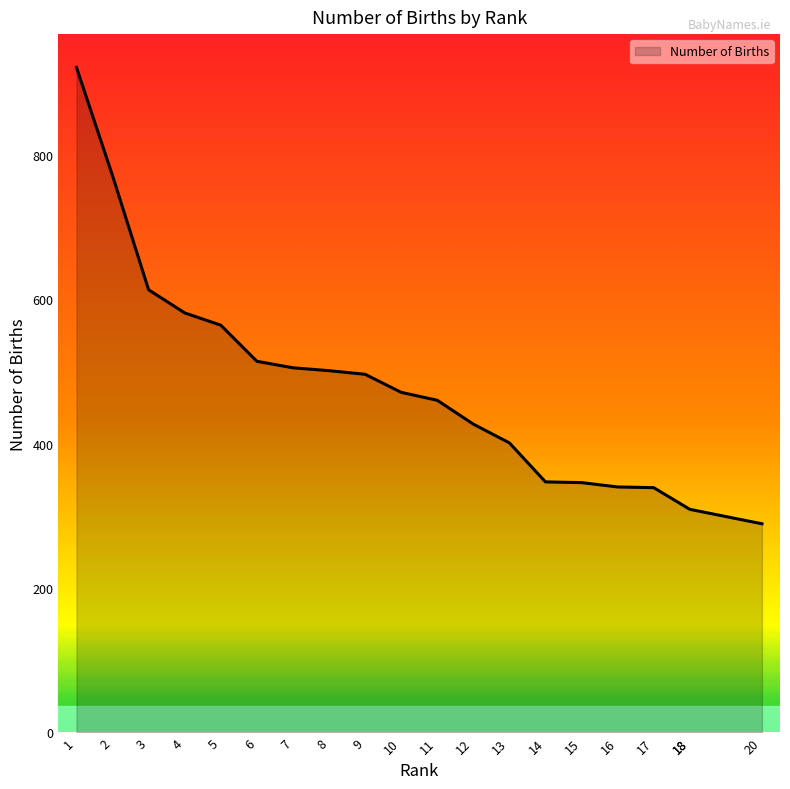

The chart shows a value of 309 at 18. True or false?

True